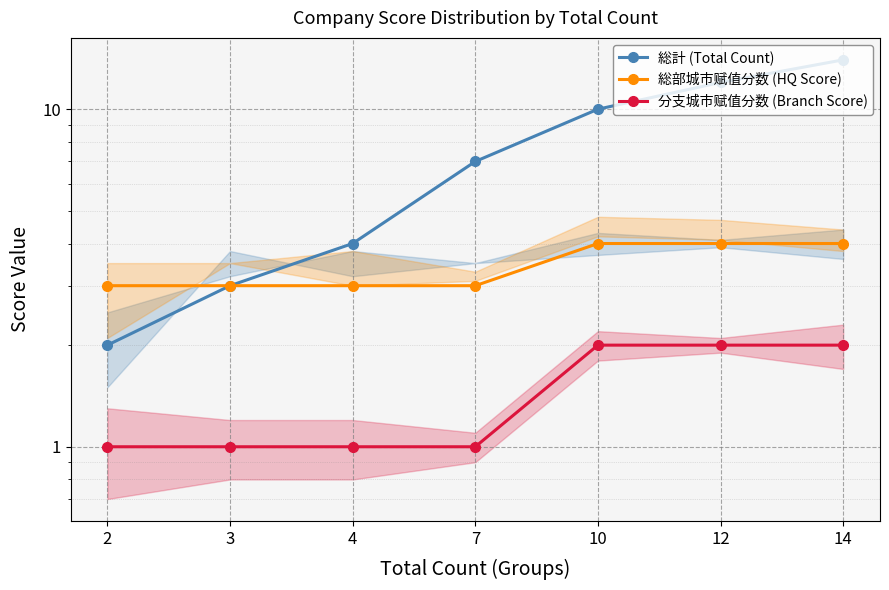

True or false: 総部城市赋值分数 (HQ Score) and 総計 (Total Count) cross at least once.

False